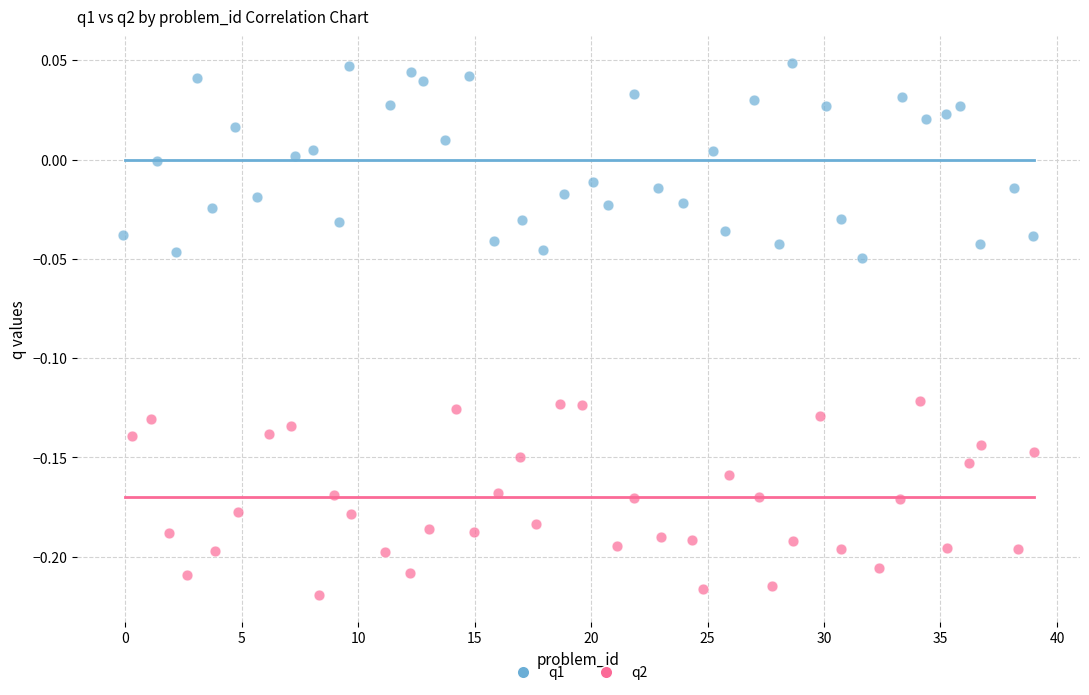

Which series contains the lowest Y value?

q2